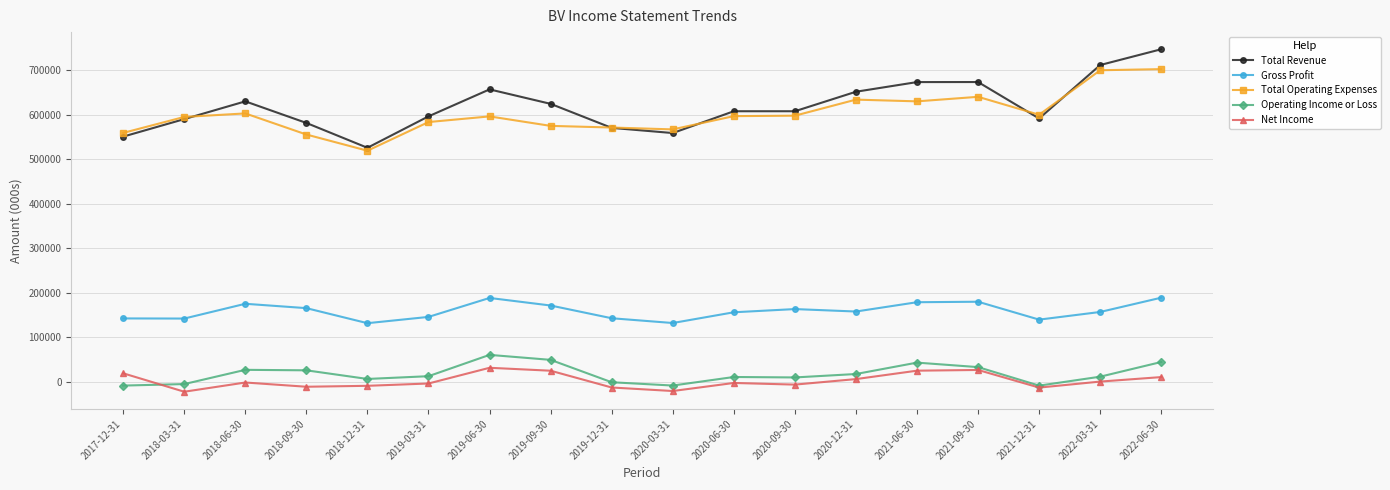

At which label does Total Revenue reach its minimum?

2018-12-31